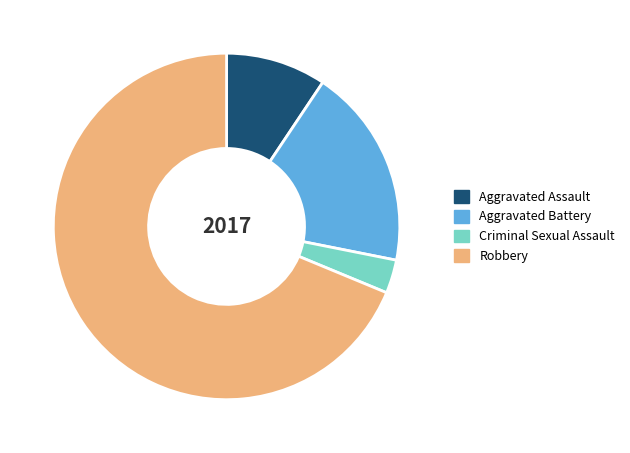

Combined, do Robbery and Aggravated Battery account for over 50%?

Yes